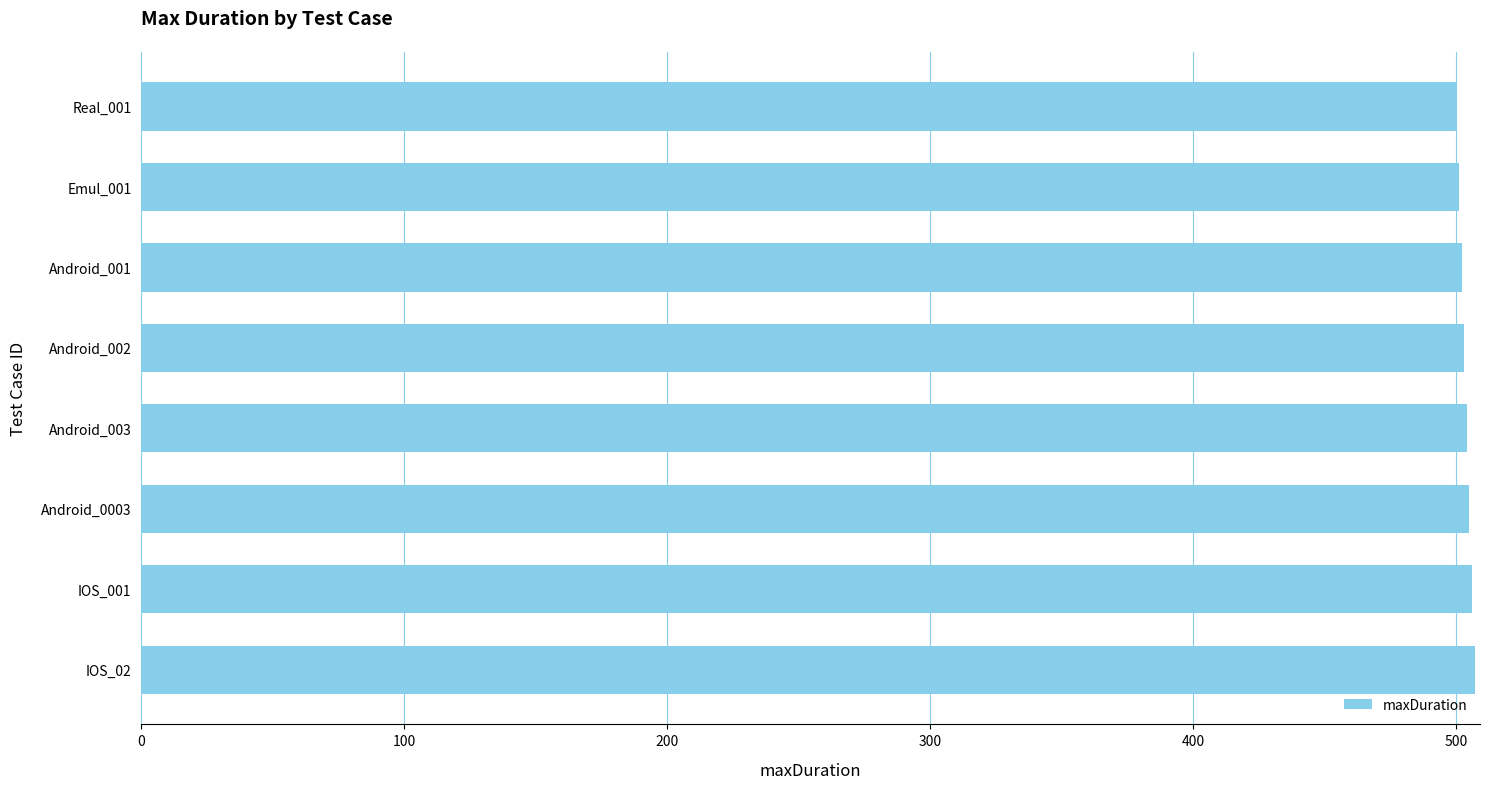

What is the value of the 3rd bar from the top?

502